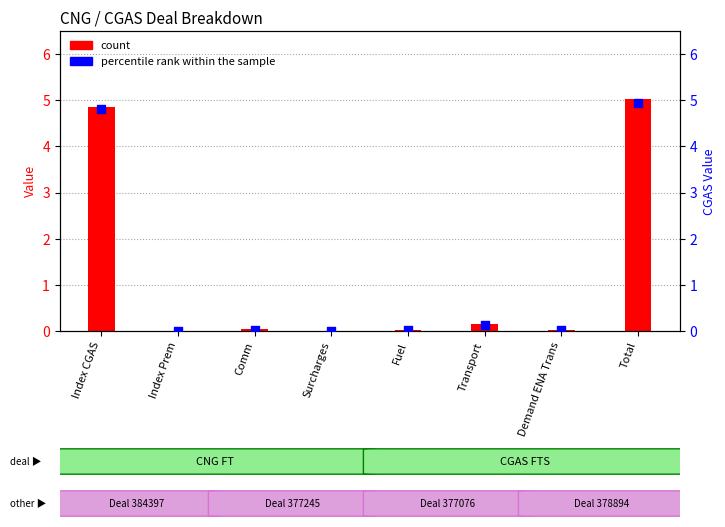

Which series contains the highest Y value?

count